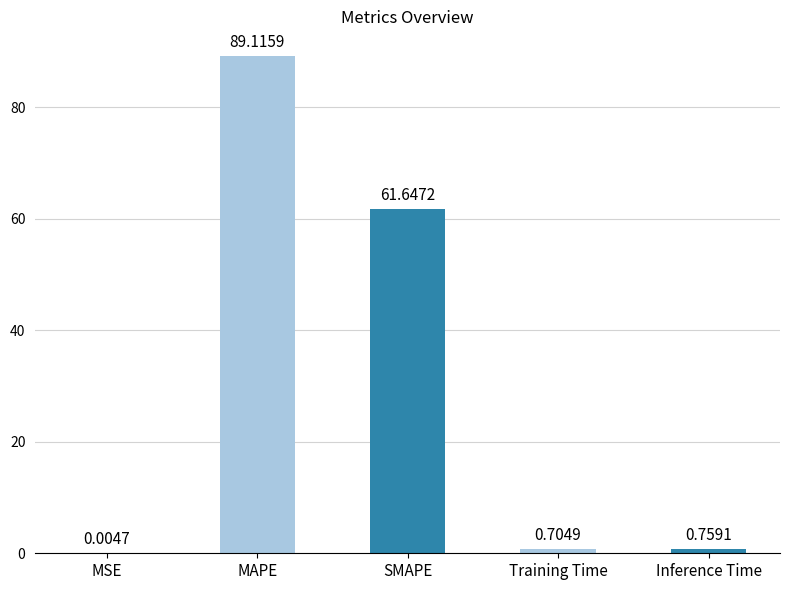

Are the bars horizontal?

No